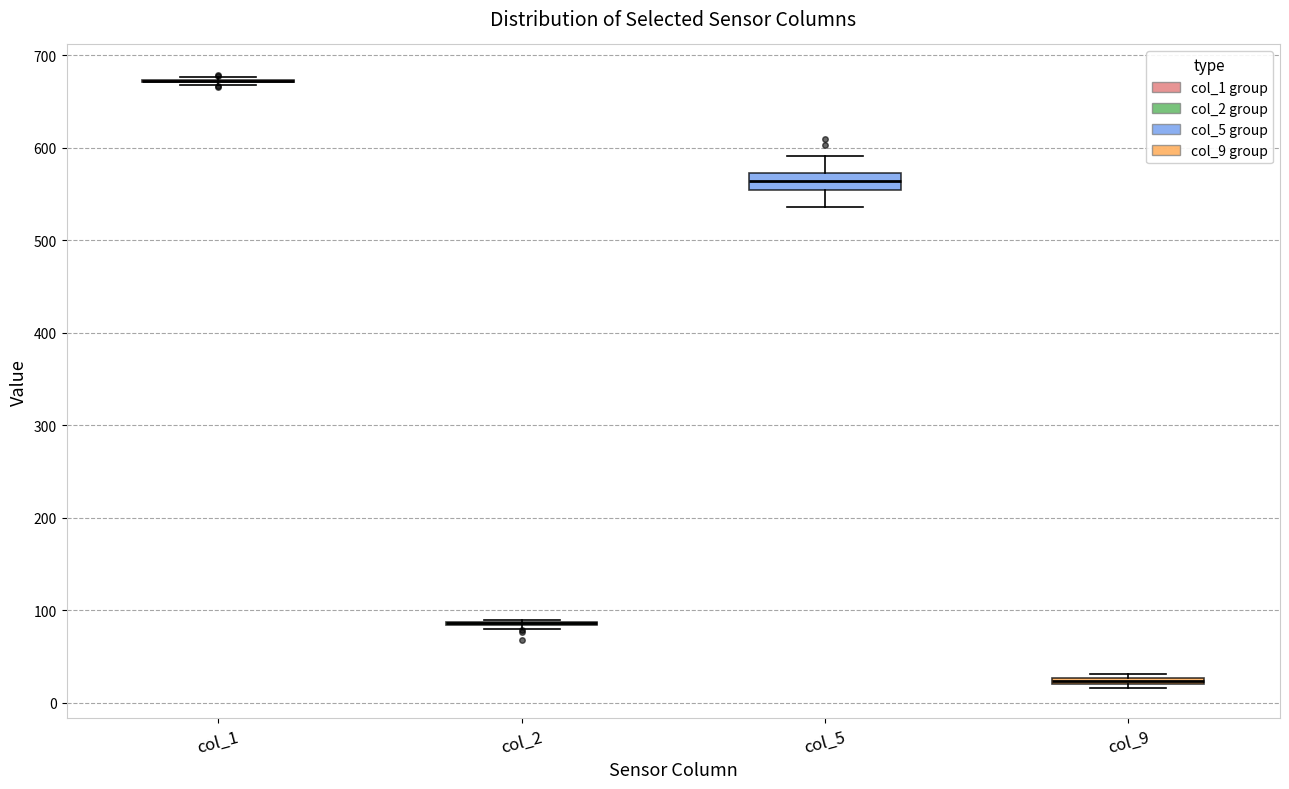

Where is the lower edge of the box for col_9 on the y-axis? The values are not printed on the chart, so give them approximately, as read against the axis.

20